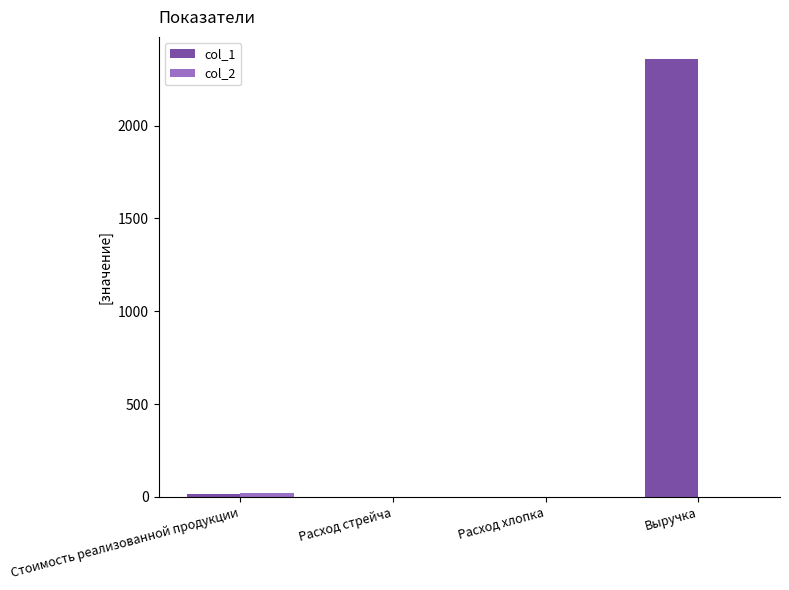

The value of col_1 at Выручка is 2360.0. True or false?

True